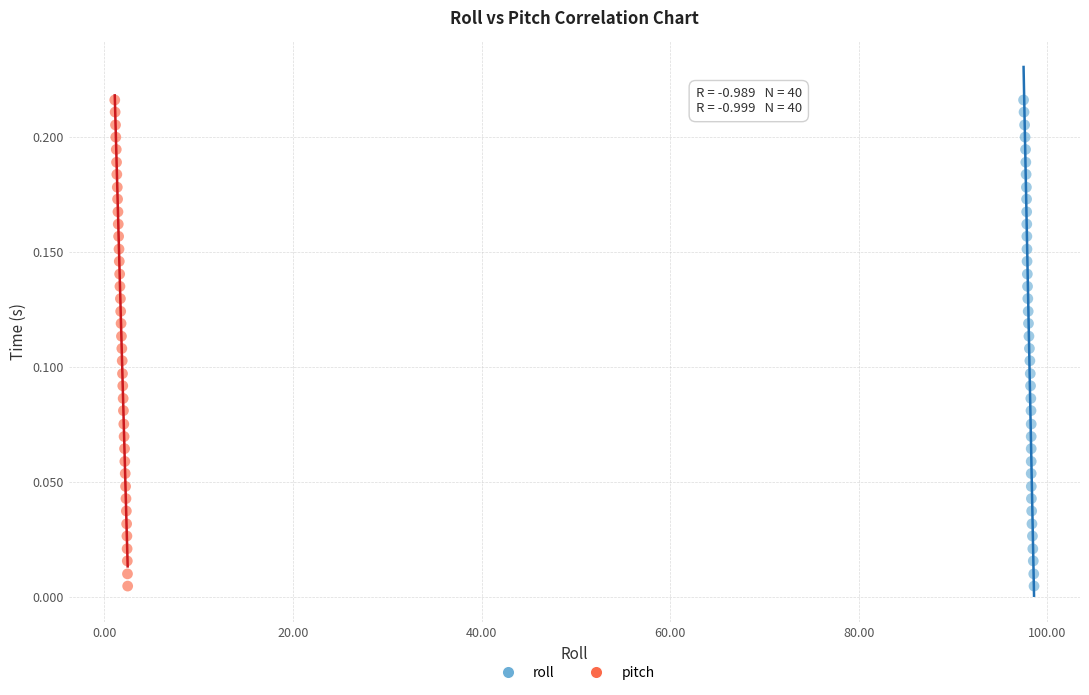

What are all the series names shown in the legend?

roll, pitch